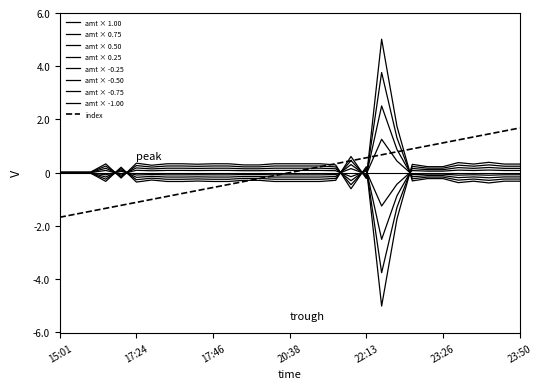

Does the chart have visible grid lines?

No